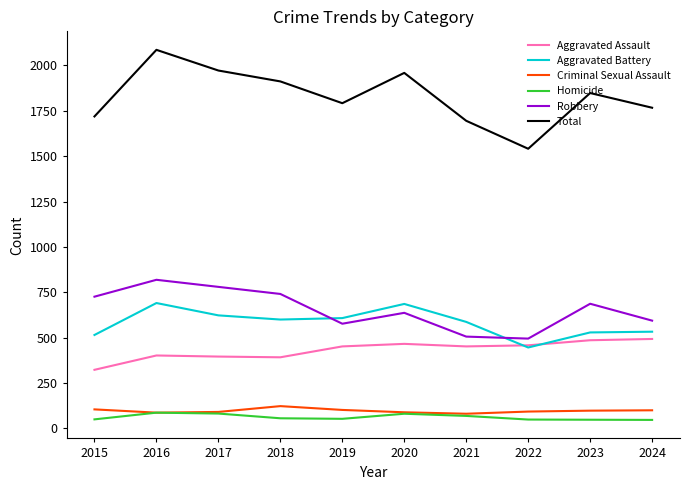

What is the smallest value displayed?

47